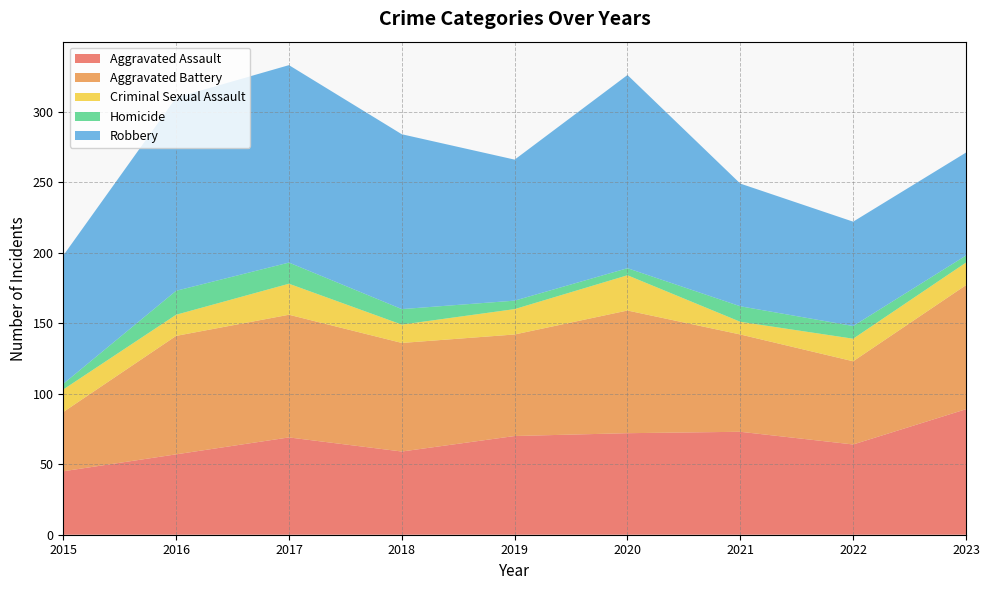

Reading left to right, what are all the values shown in this chart?

Aggravated Assault: 45	57	69	59	70	72	73	64	89
Aggravated Battery: 42	84	87	77	72	87	69	59	88
Criminal Sexual Assault: 16	15	22	13	18	25	9	16	16
Homicide: 4	17	15	11	6	5	11	9	5
Robbery: 91	137	140	124	100	137	87	74	73